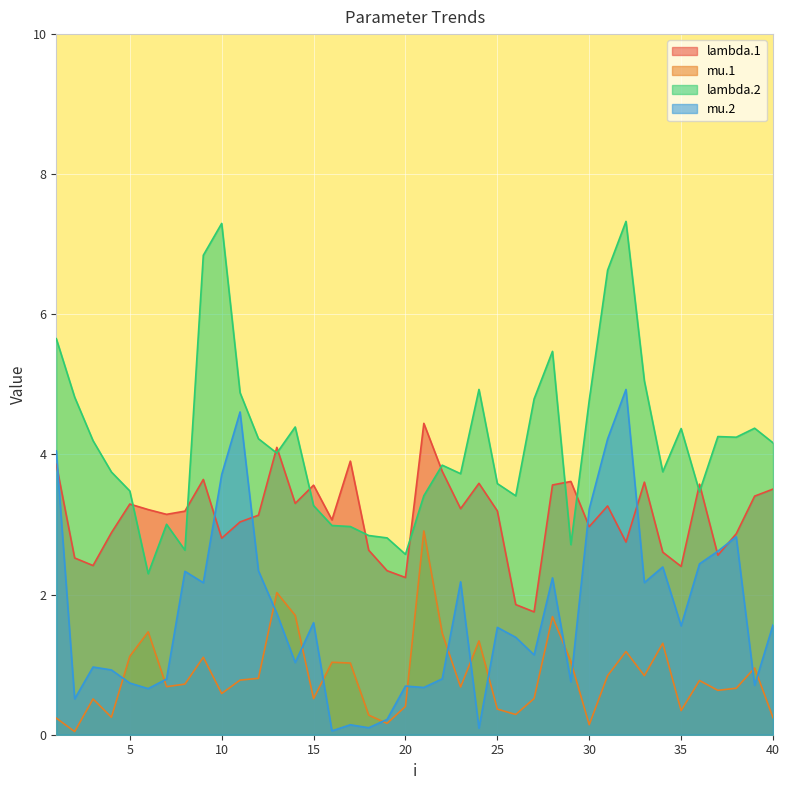

Where is the first local minimum for mu.1?

2